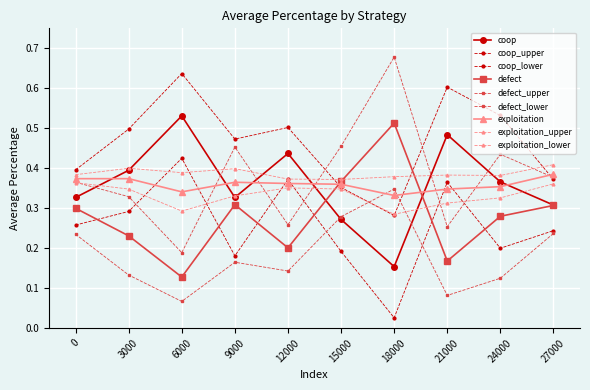

Where do coop and exploitation first cross each other?

0 and 3000